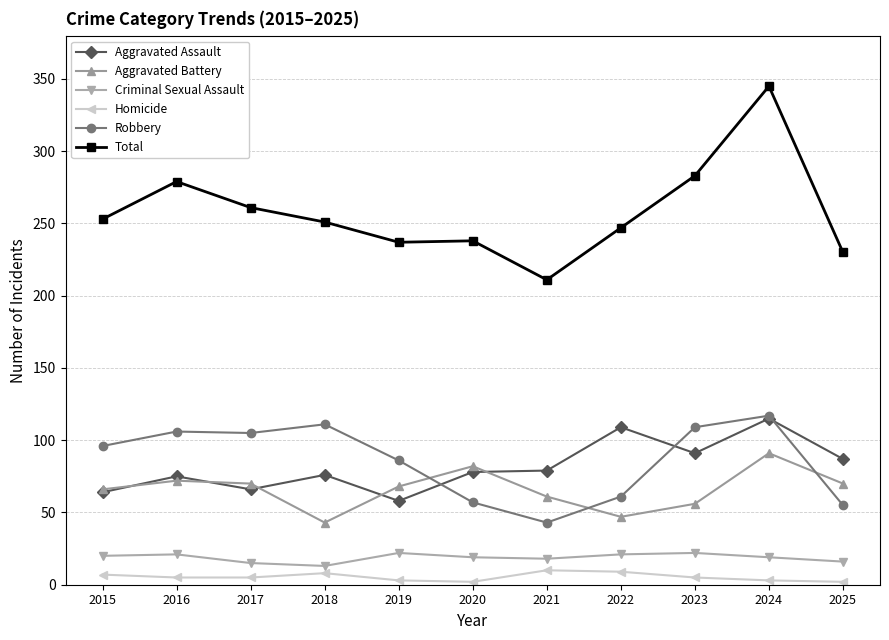

Which category has the lowest value in the Robbery series?

2021